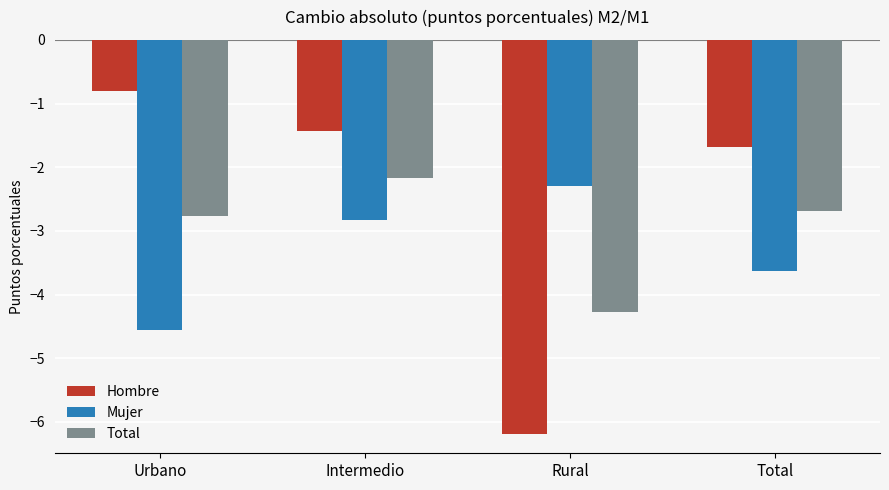

True or false: Total has a value of -3.6 at Intermedio.

False